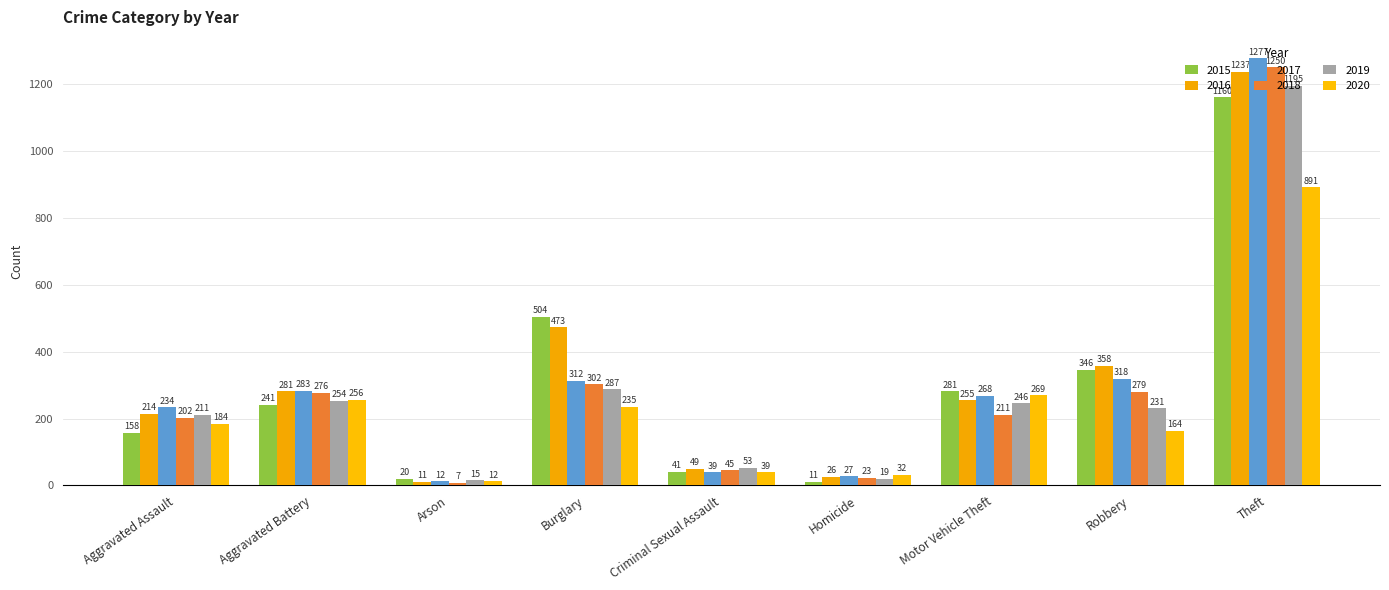

Which series has the widest spread of values?

2017